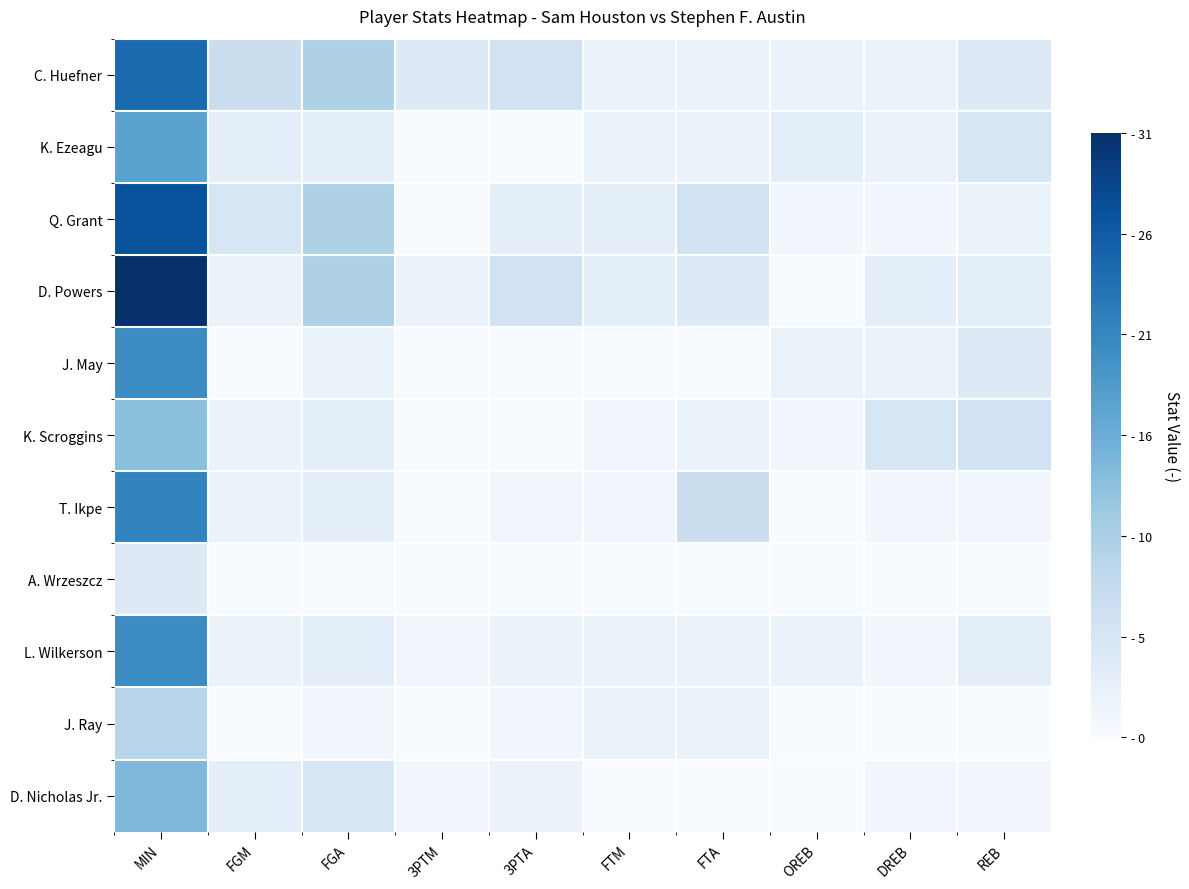

Count the number of categories in the chart.

10